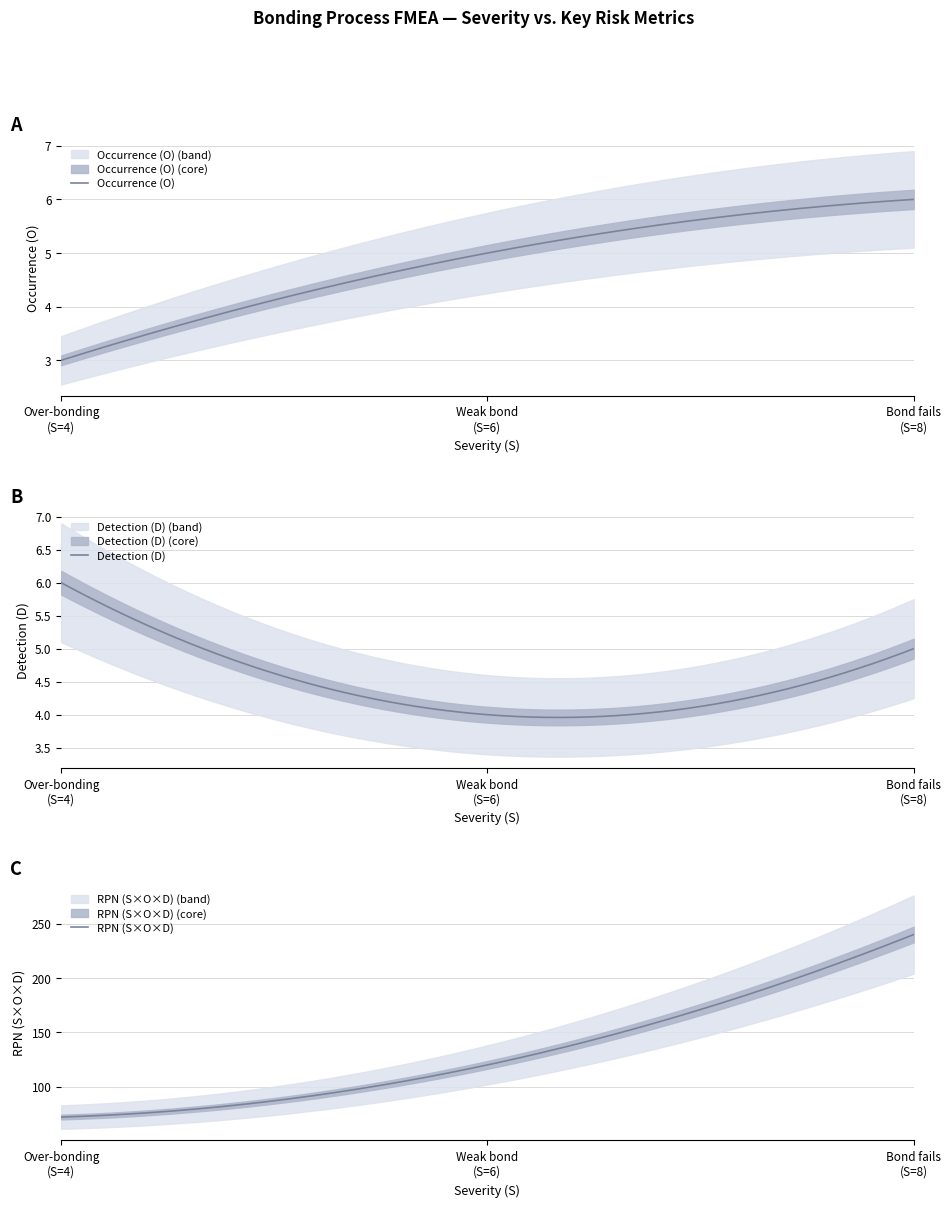

Reading right to left, list all the values displayed in this chart.

Occurrence (O): Over-bonding (S=4)=3	Weak bond strength (S=6)=5	Bond fails (S=8)=6
Detection (D): Over-bonding (S=4)=6	Weak bond strength (S=6)=4	Bond fails (S=8)=5
RPN (S×O×D): Over-bonding (S=4)=72	Weak bond strength (S=6)=120	Bond fails (S=8)=240